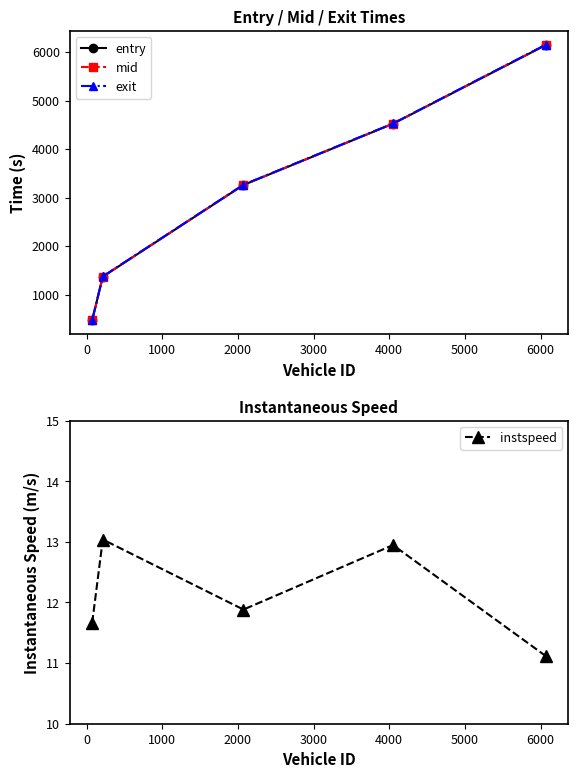

True or false: entry has more than 0 interior local peaks.

False